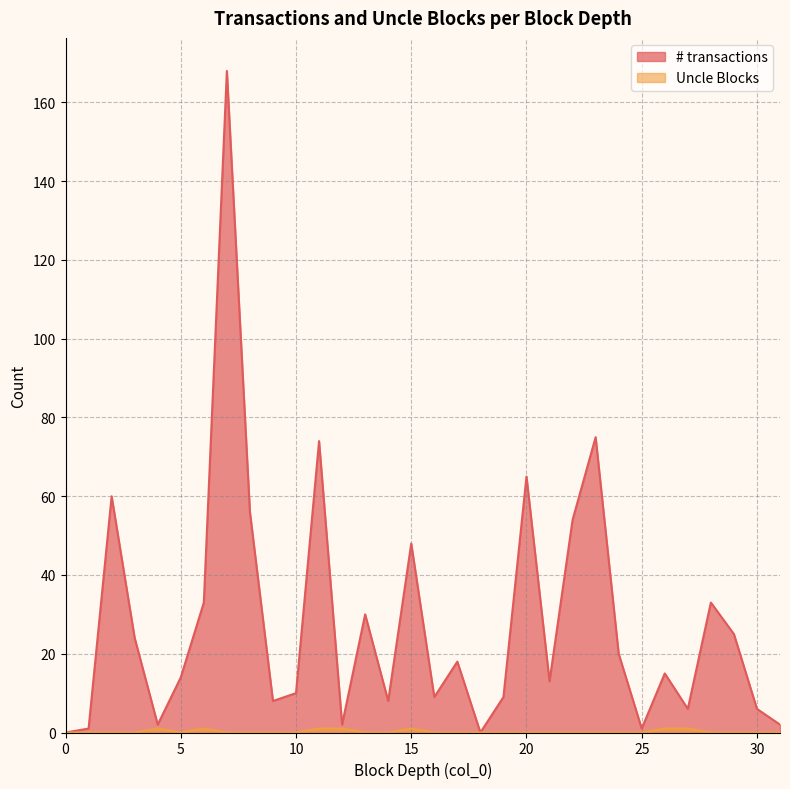

How many values in the # transactions series are below 15?

16